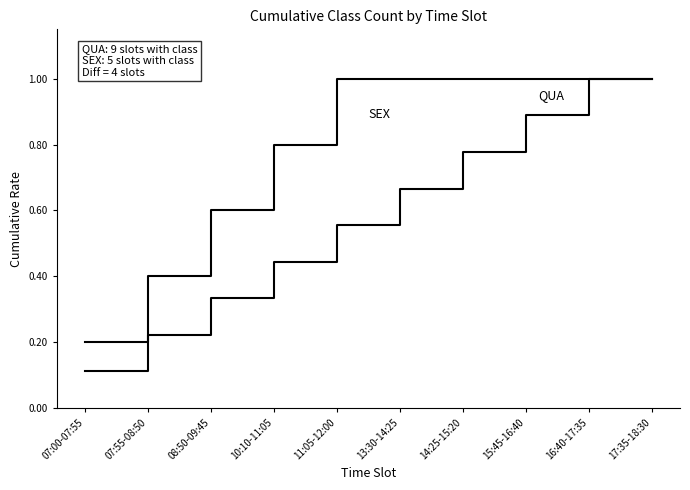

What is the minimum value shown in the chart?

0.1